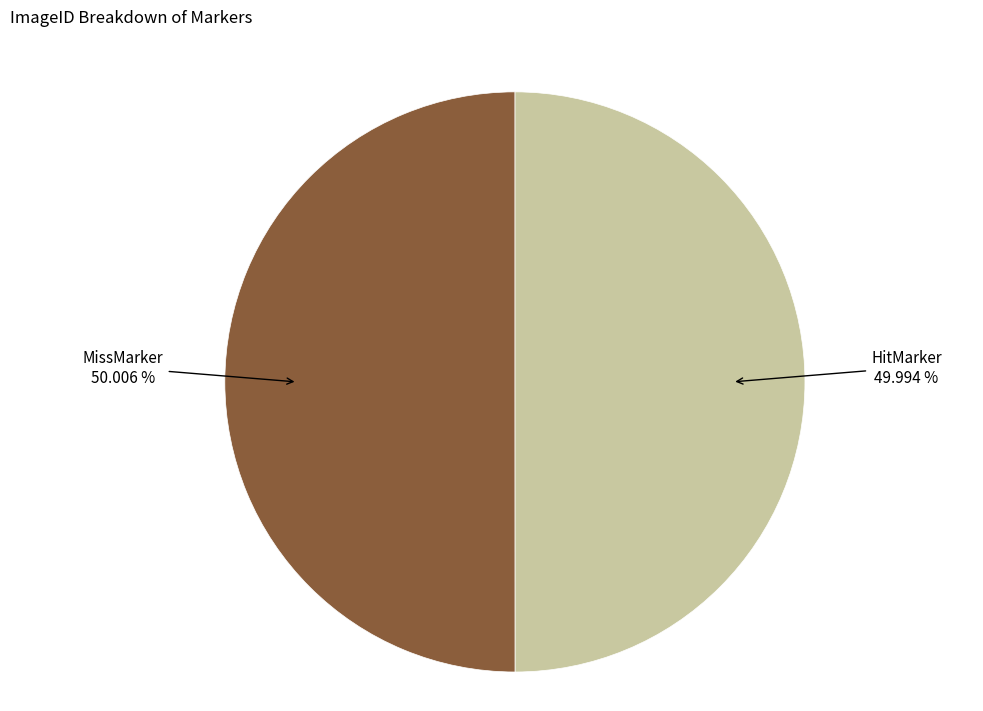

What percentage do HitMarker and MissMarker together represent?

100.0%